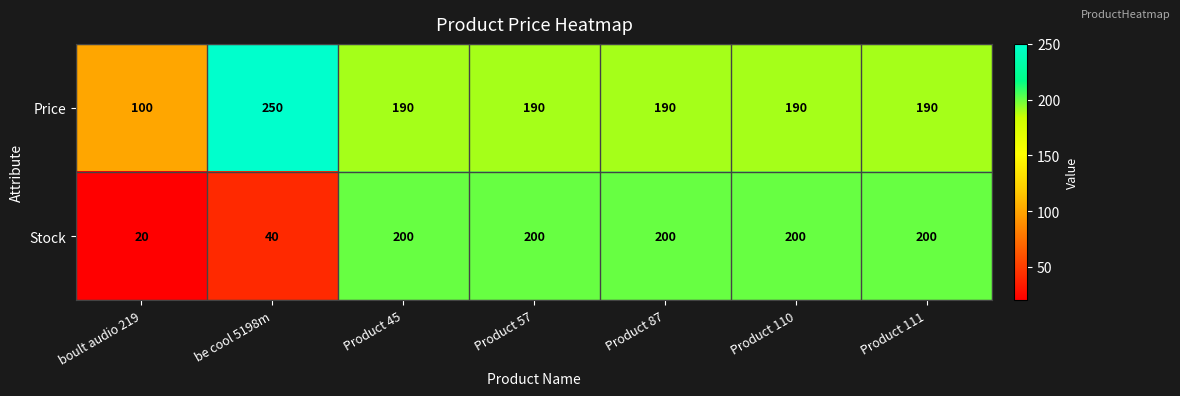

Which label corresponds to the smallest value in the chart?

boult audio 219